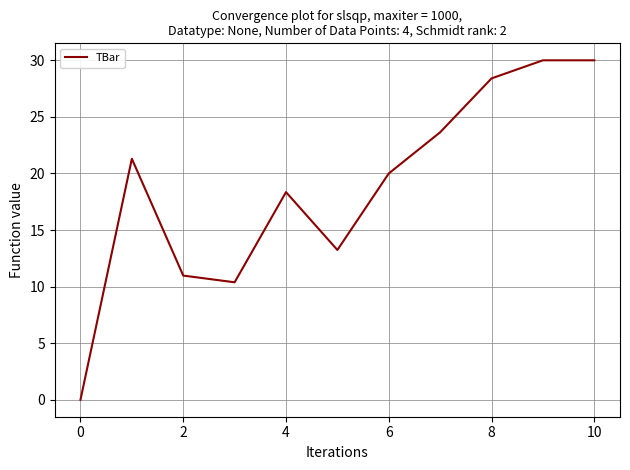

How many positive values are there?

10